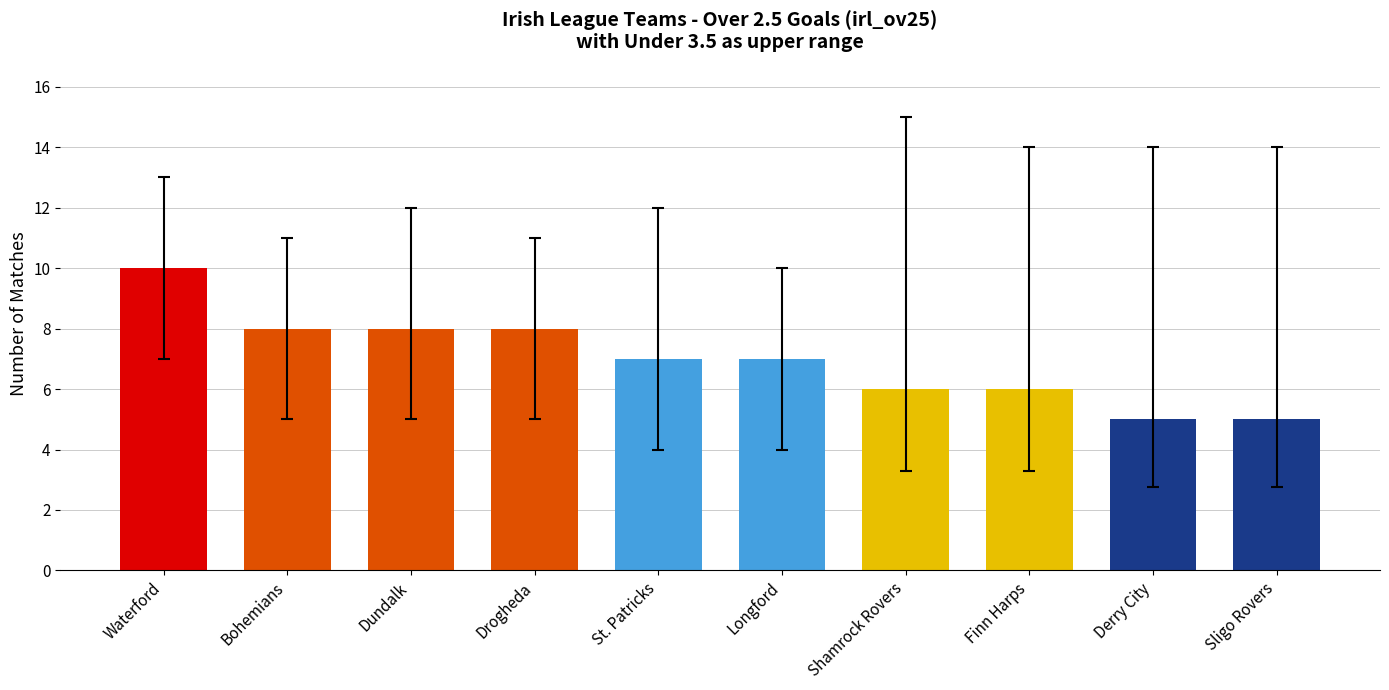

Approximately how many times larger is the value at Drogheda compared to Waterford?

0.8